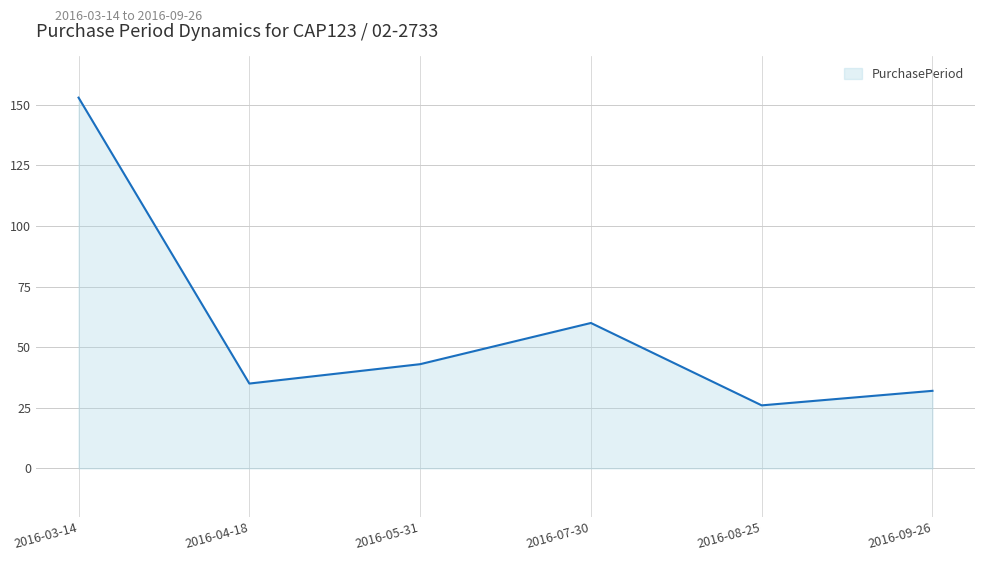

Reading left to right, list all the values displayed in this chart.

153	35	43	60	26	32